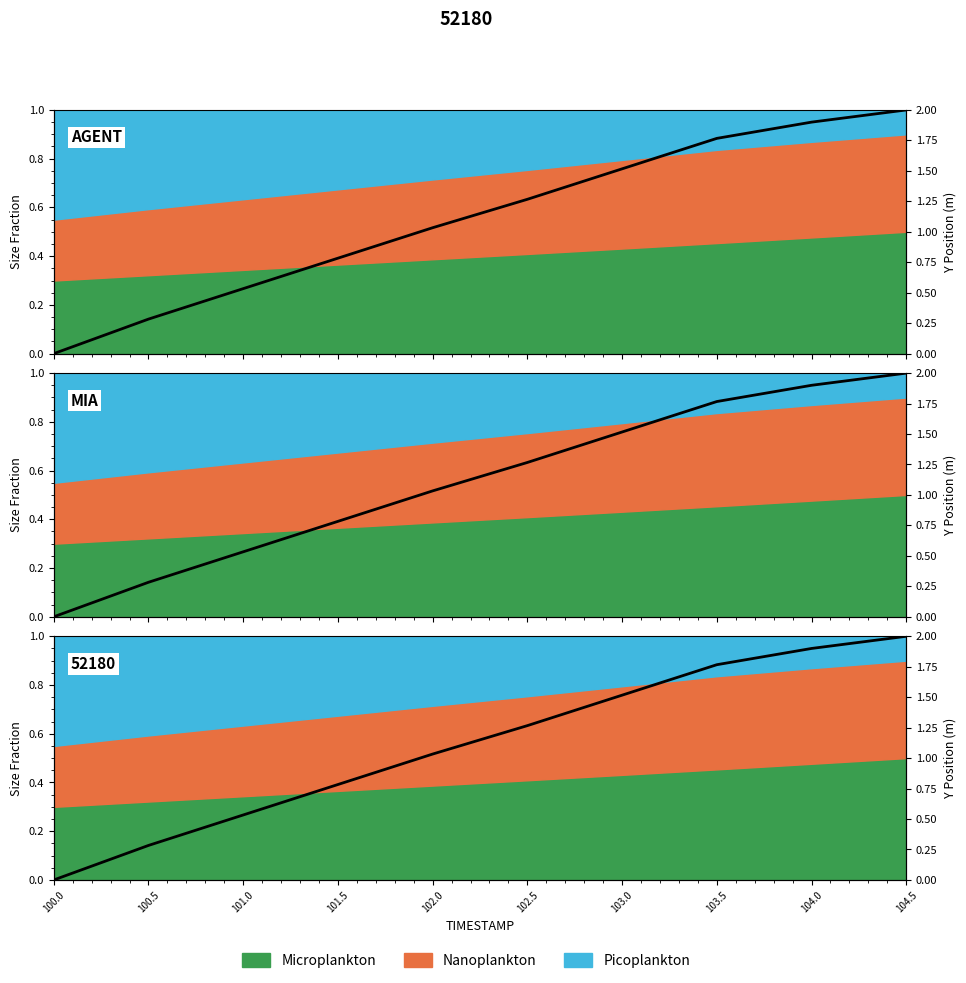

Approximately how many times larger is the value at 102.5 compared to 104.5?

0.6